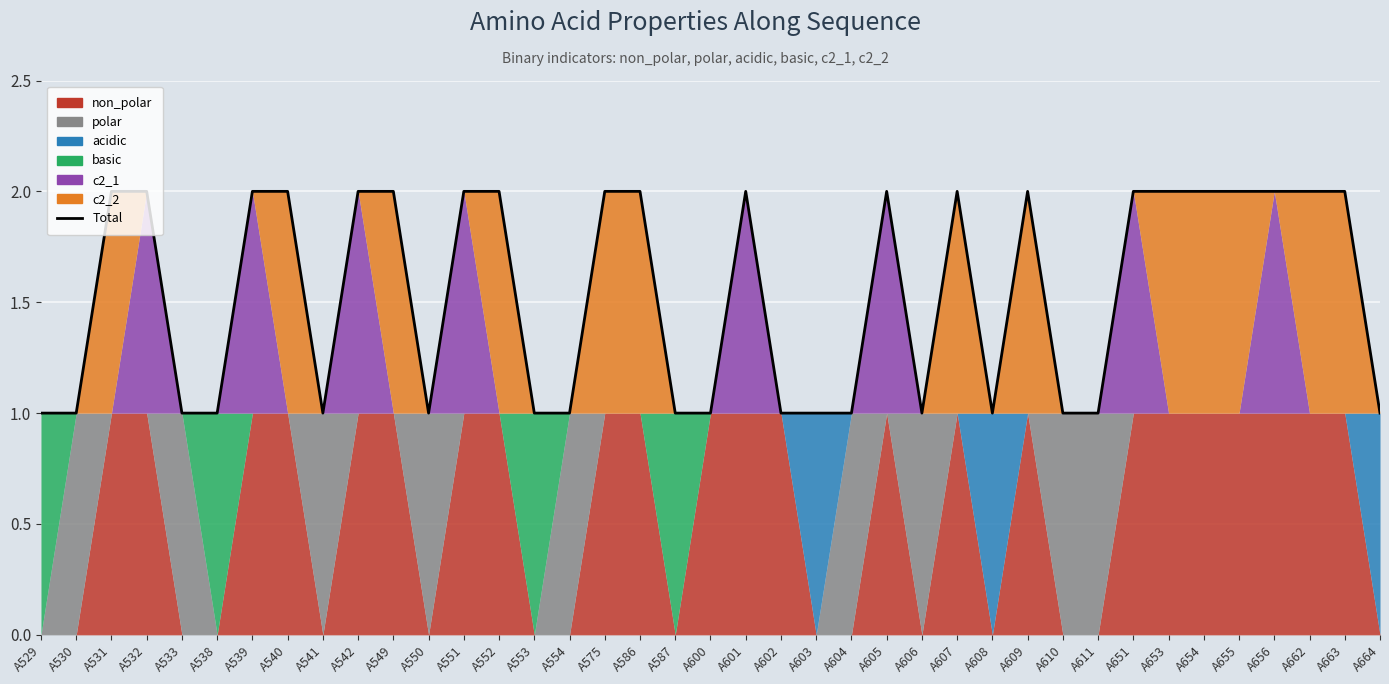

Count the values in the range 1 to 2.

39